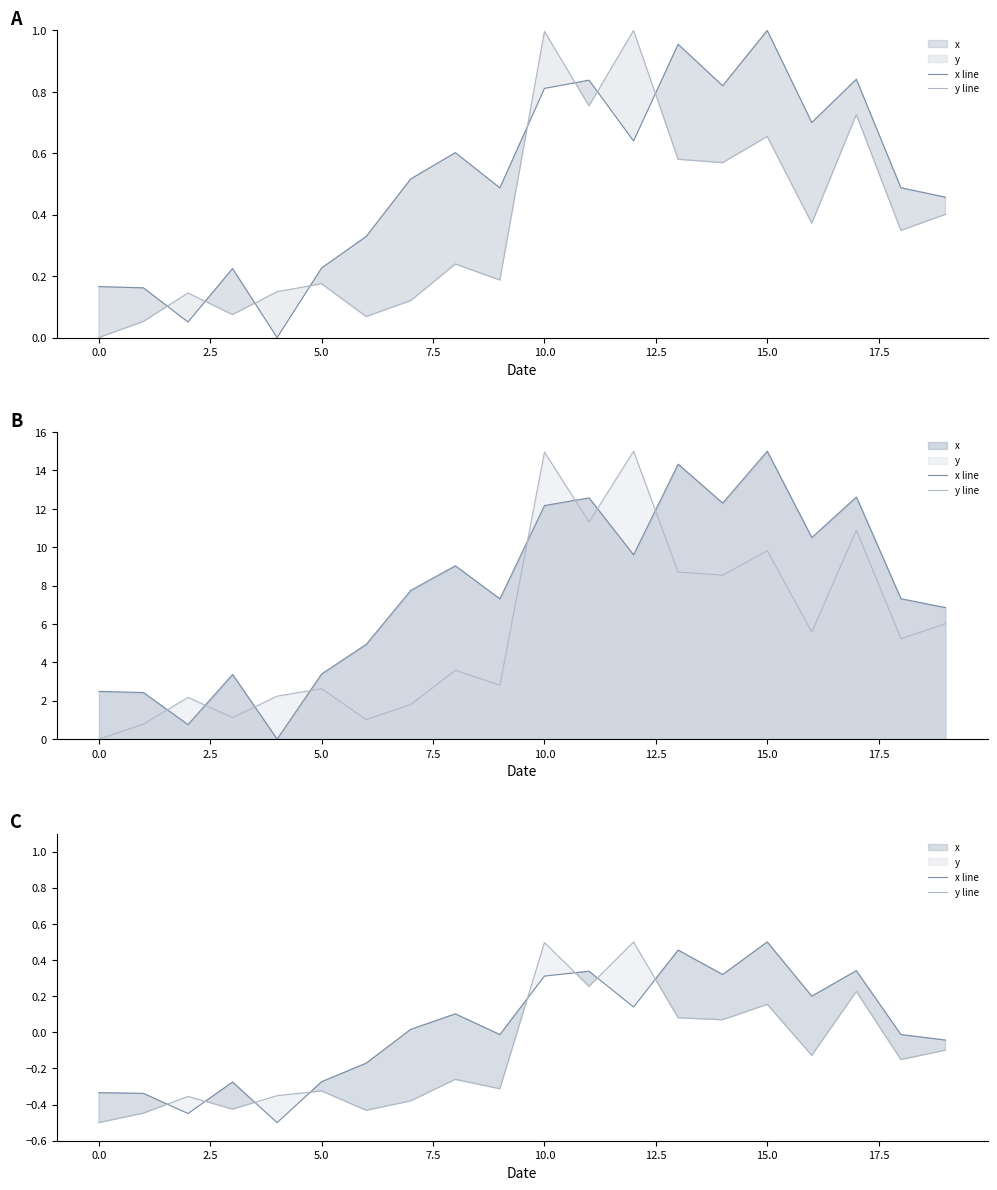

Which series changed the most between 0.0 and 15.0?

x line